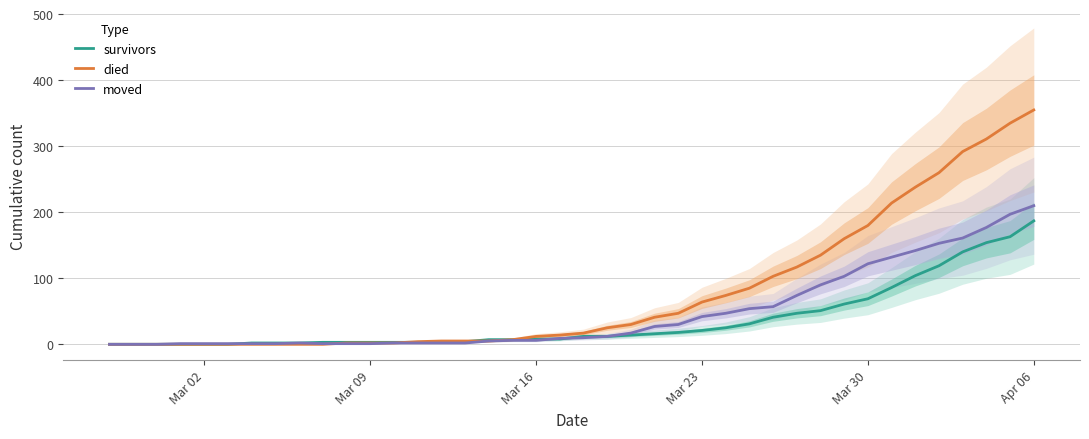

What is the value of the moved point at the 4th from the left?

1